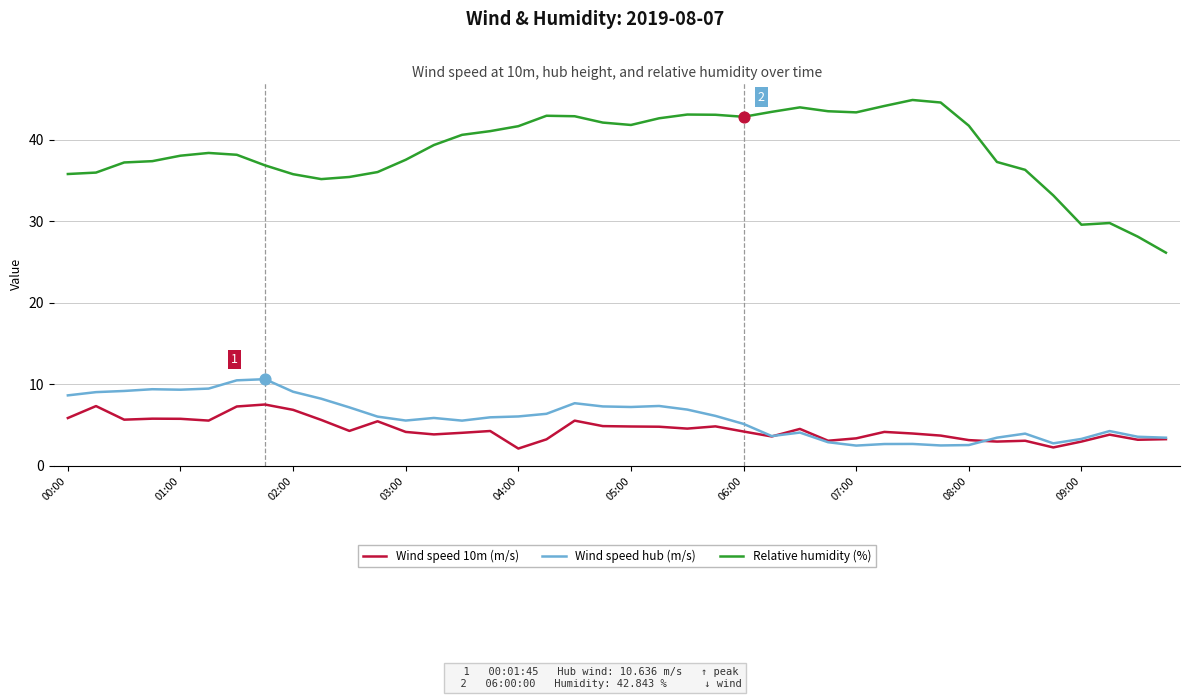

Which series has the largest total across all categories?

Relative humidity (%)